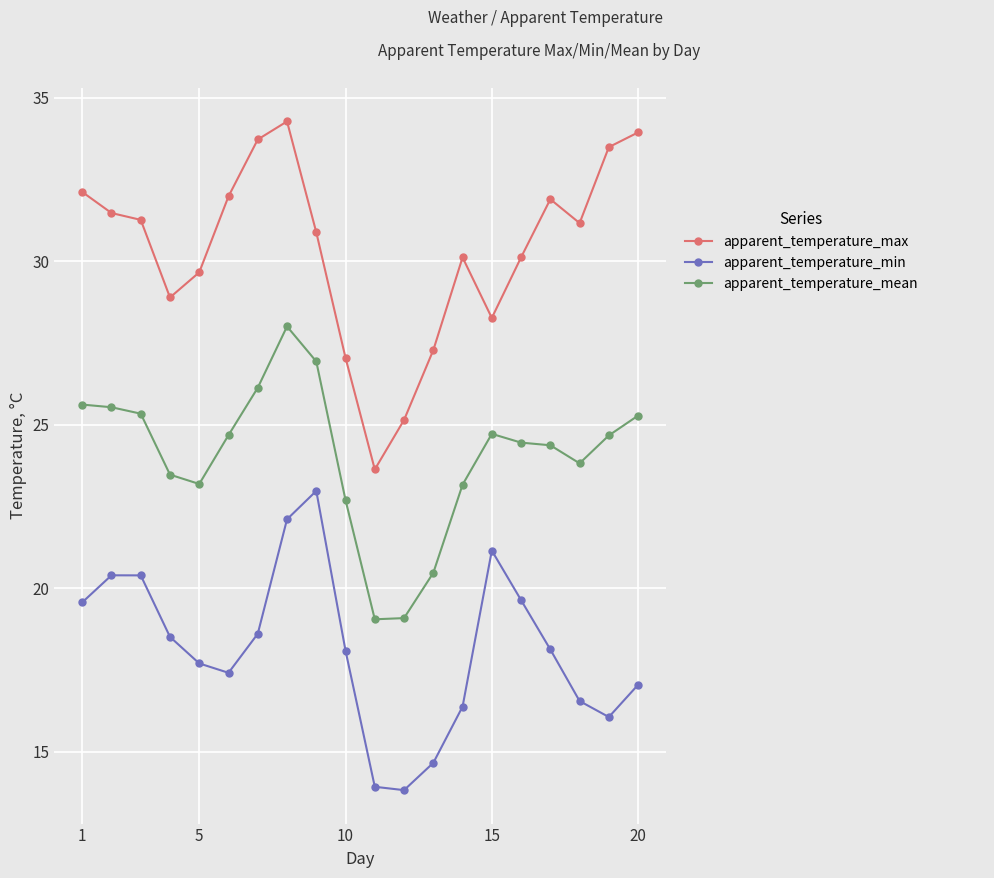

What is the greatest value displayed?

34.3